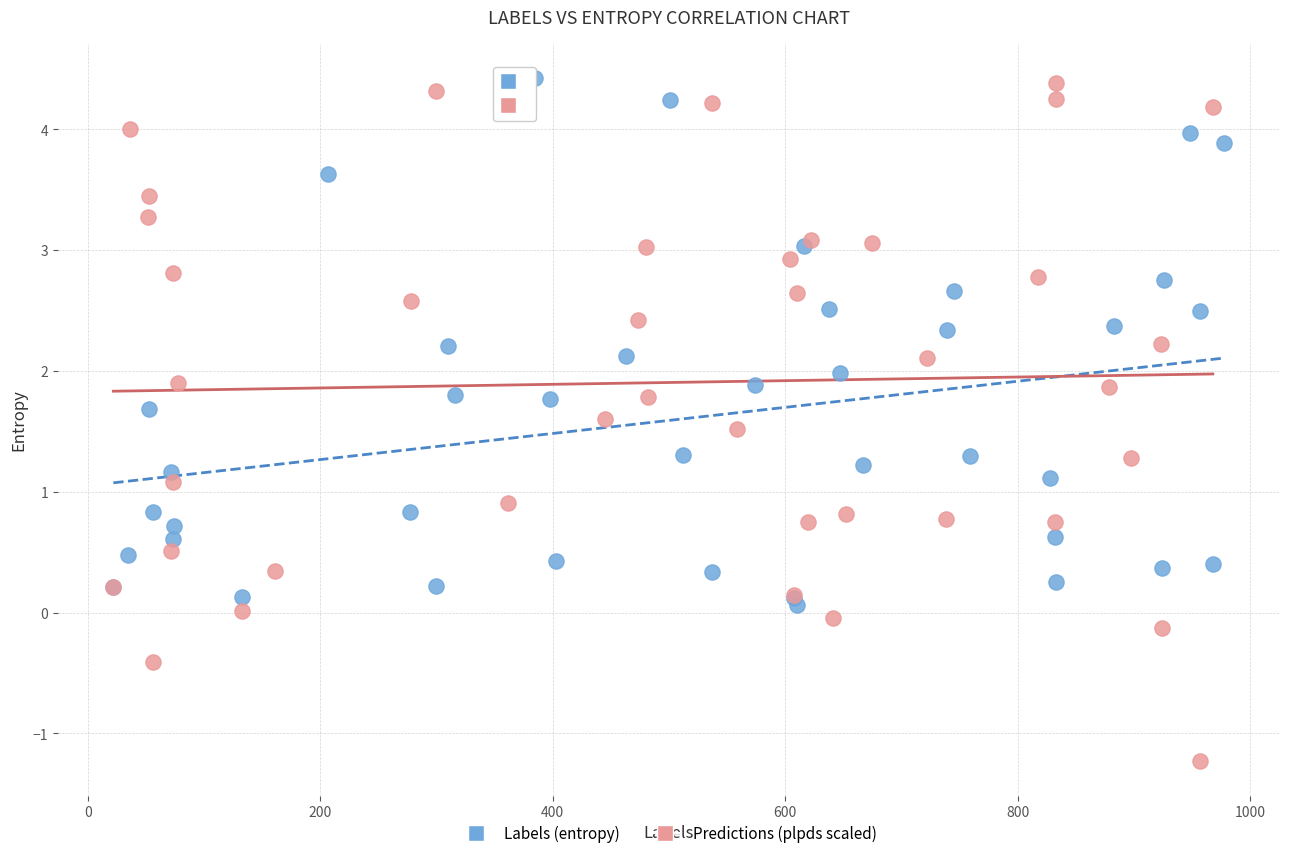

Which series contains the lowest Y value?

Predictions (plpds scaled)